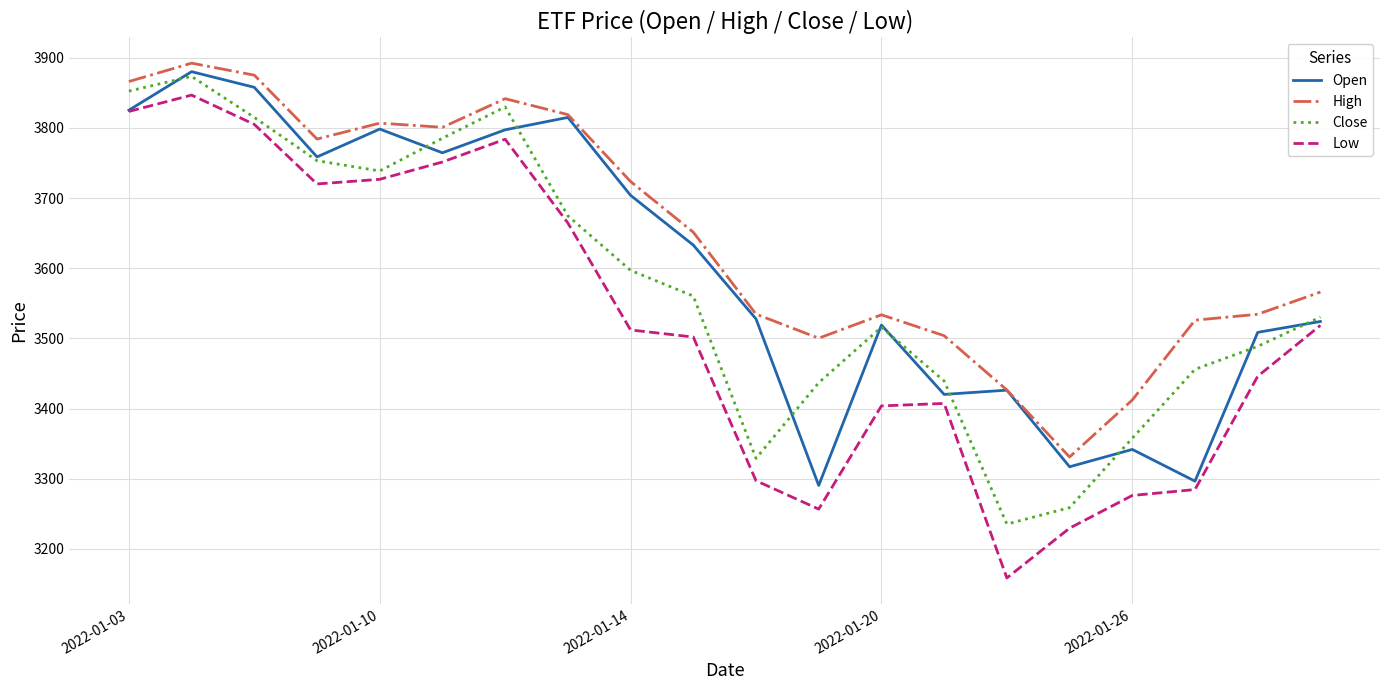

What is the lowest value of the High series?

3330.9